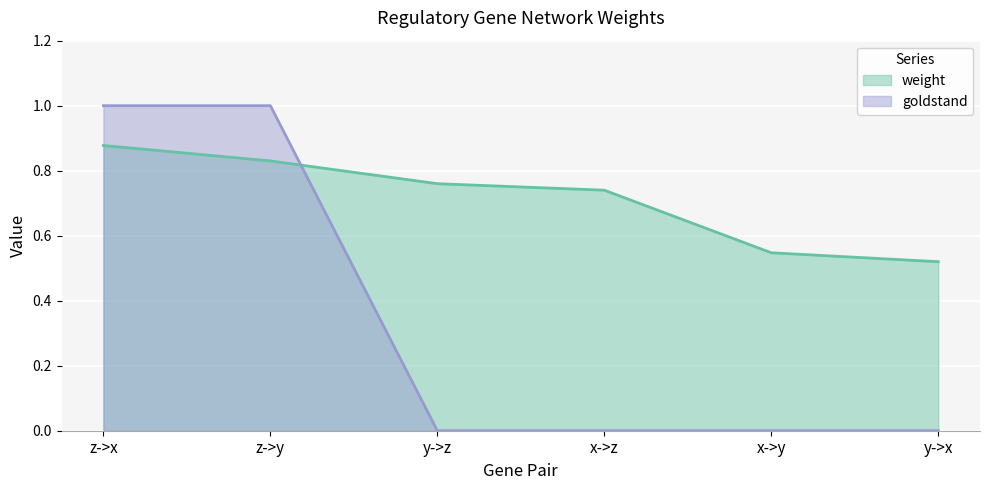

How many lines are shown in the chart?

2